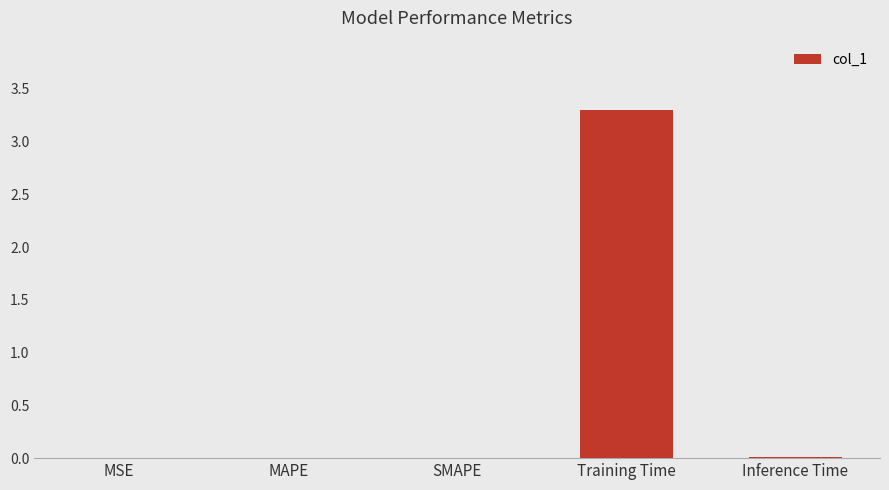

True or false: the data shows 0.0 at SMAPE.

True